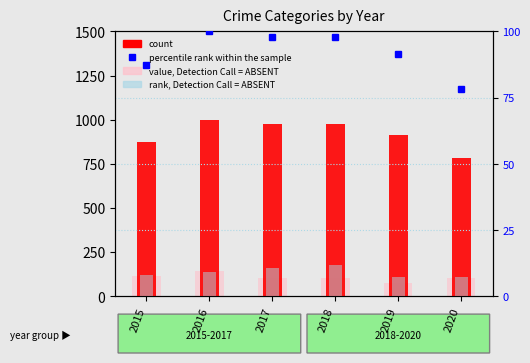

List the labels in order of percentile rank within the sample value, smallest first.

2020, 2015, 2019, 2018, 2017, 2016